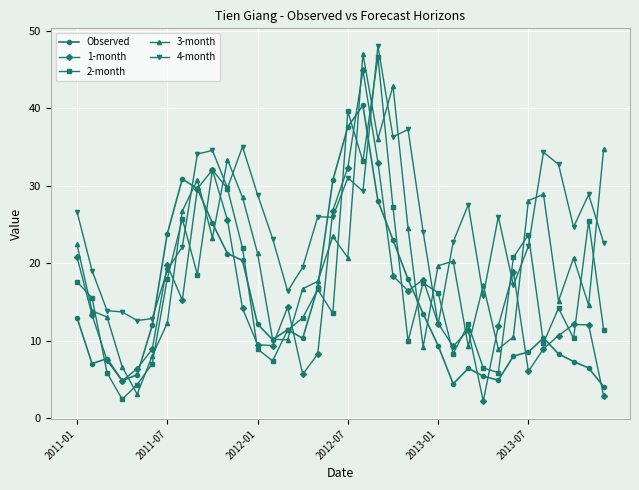

Does the chart display data point markers on the line(s)?

Yes